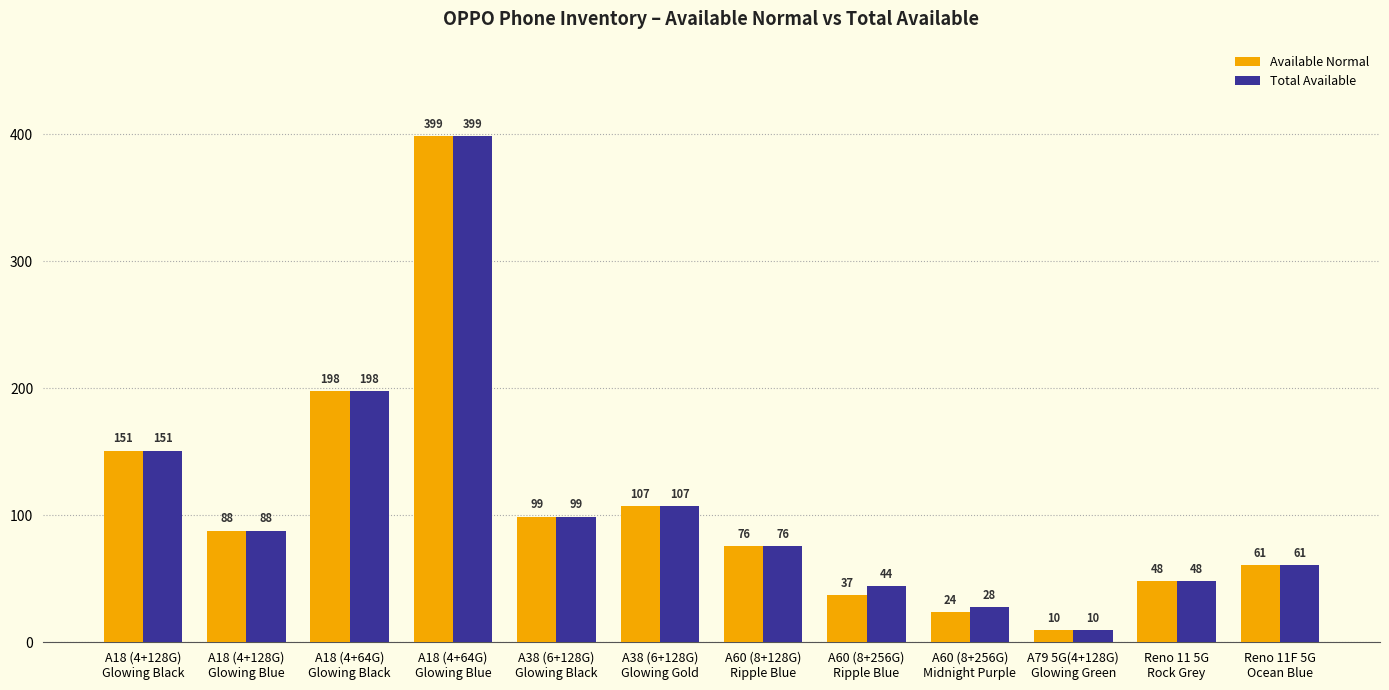

Does the chart contain stacked bars?

No